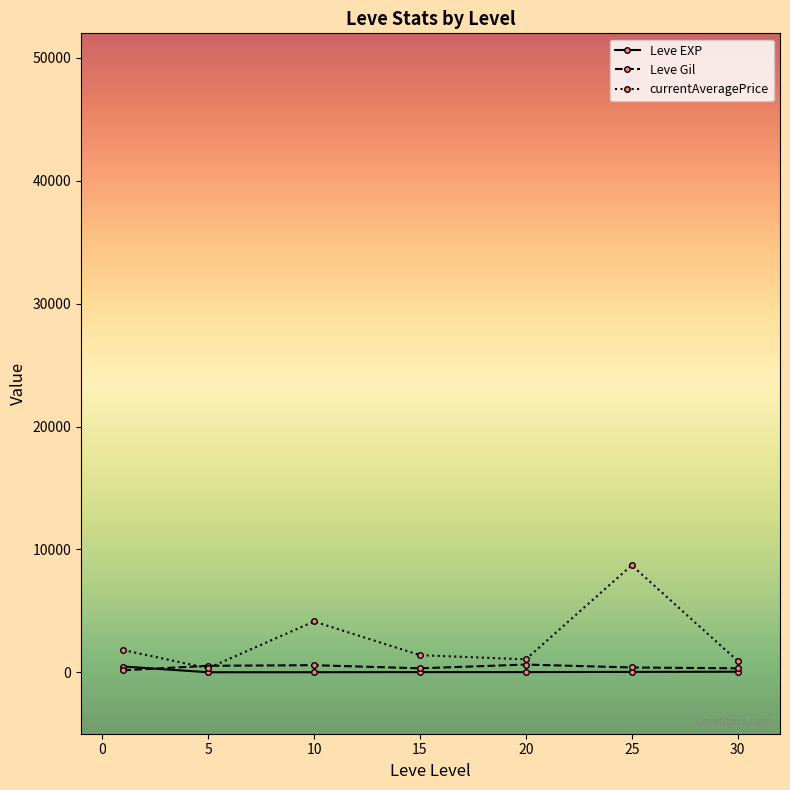

Which series has the largest range (max minus min)?

currentAveragePrice